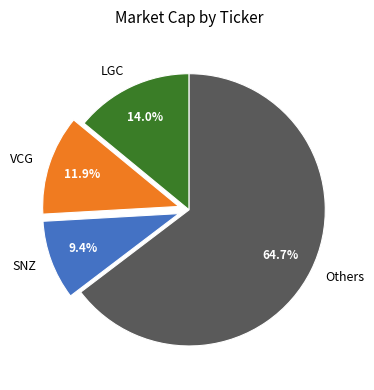

Does any single category account for the majority?

Yes